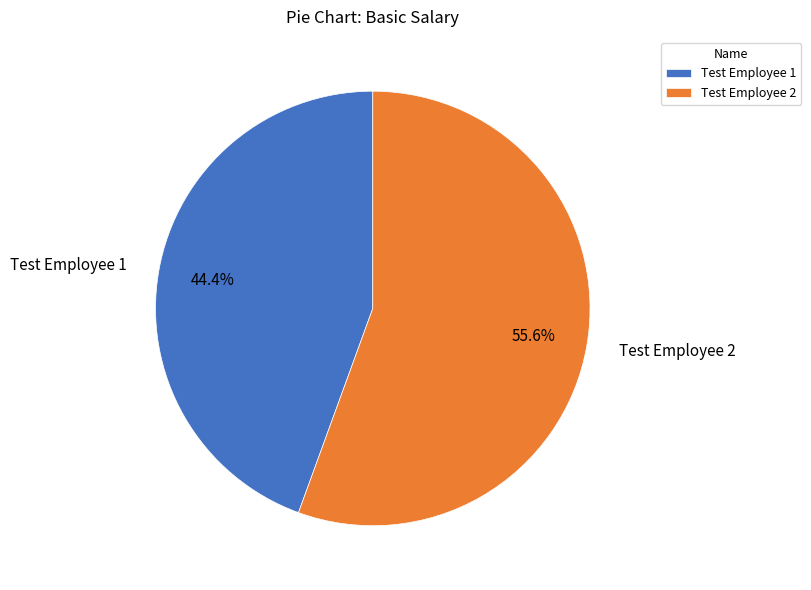

To the nearest percent, what percentage of the pie is Test Employee 2?

56%